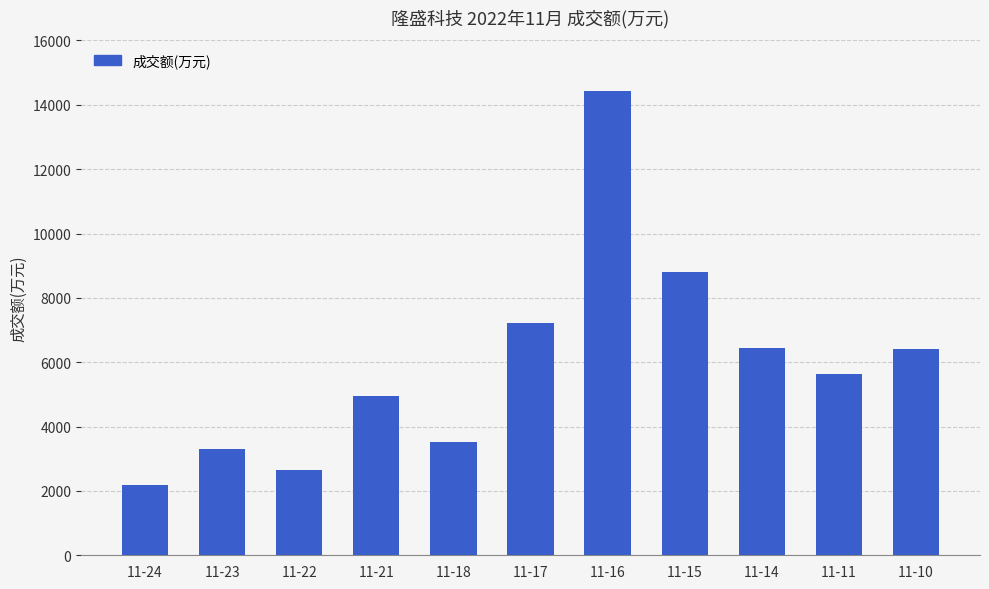

Is it true that the value at 11-11 is 7623?

False